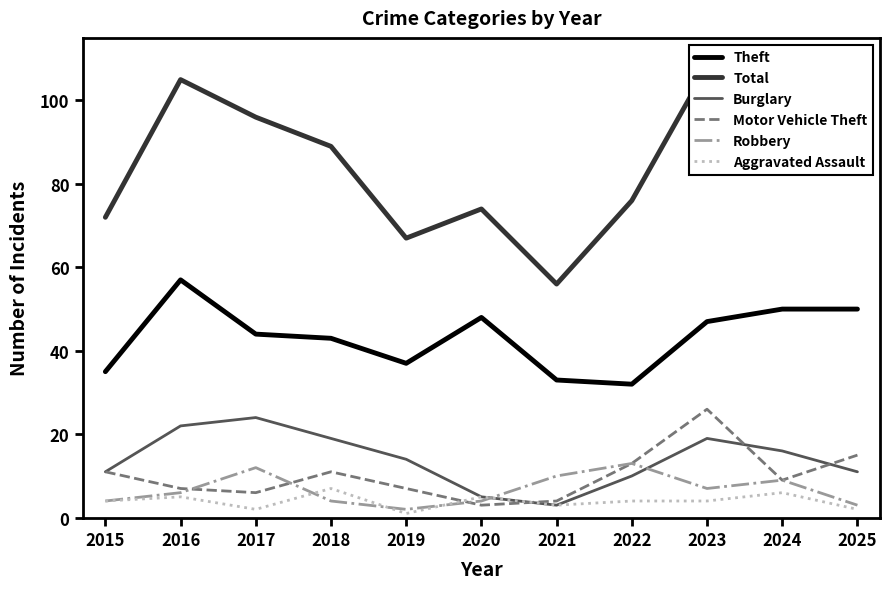

Rank the categories by Aggravated Assault value from lowest to highest.

2019, 2017, 2025, 2021, 2015, 2022, 2023, 2016, 2020, 2024, 2018